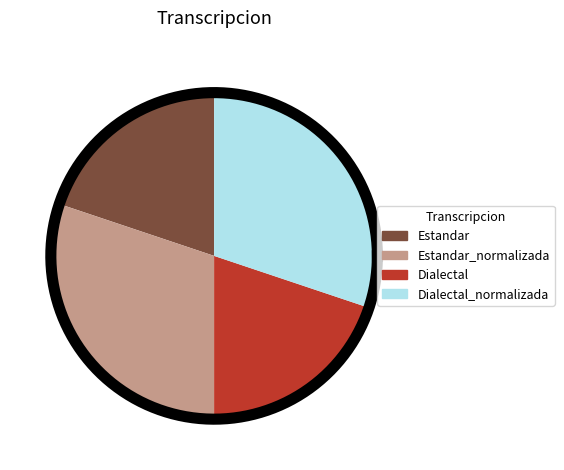

Is there a majority slice in this chart?

No